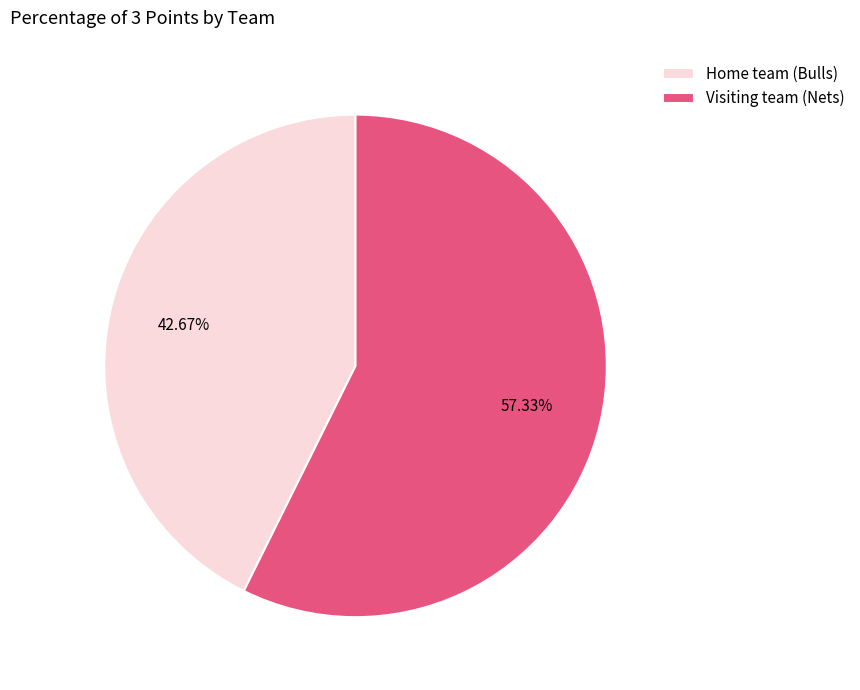

To the nearest percent, what percentage of the pie is Visiting team (Nets)?

57%